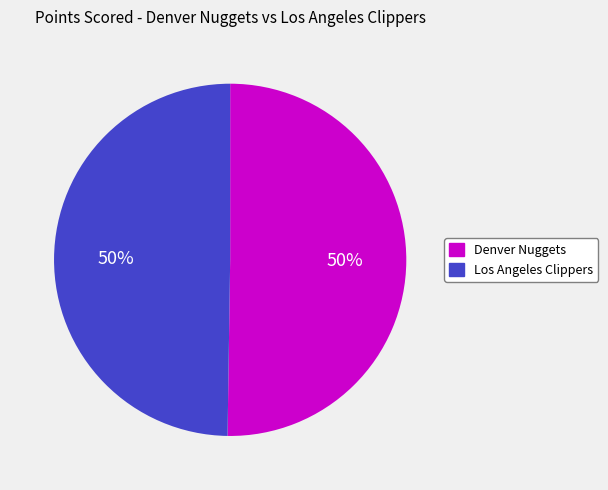

Count the number of slices in the pie.

2